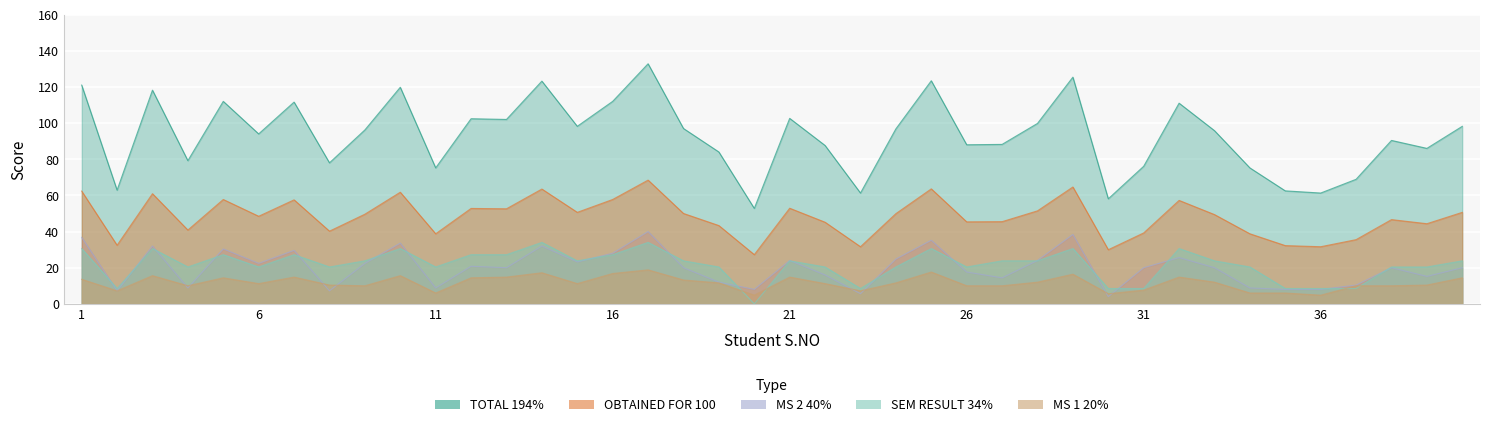

What is the value of the MS 2 40% point at the 4th from the left?

8.8